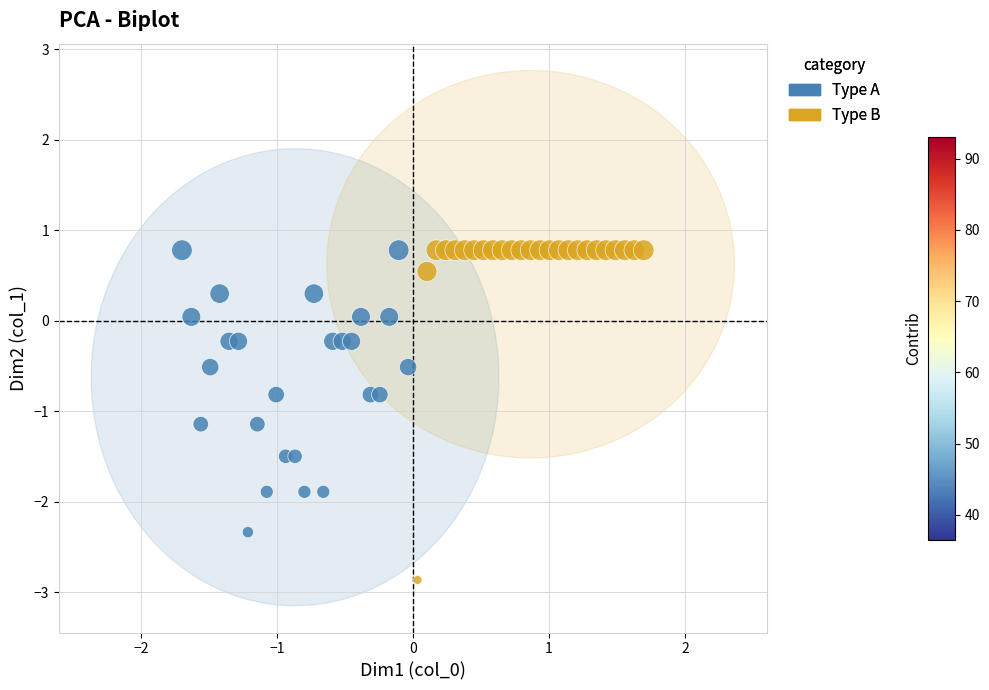

What are all the series names shown in the legend?

Type A, Type B